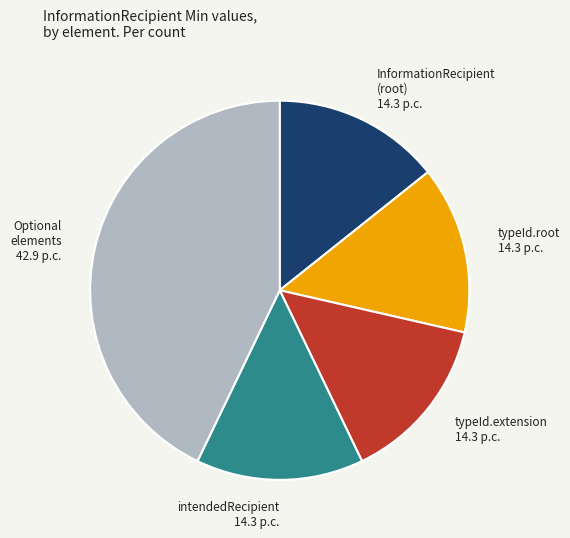

Is there a majority slice in this chart?

No